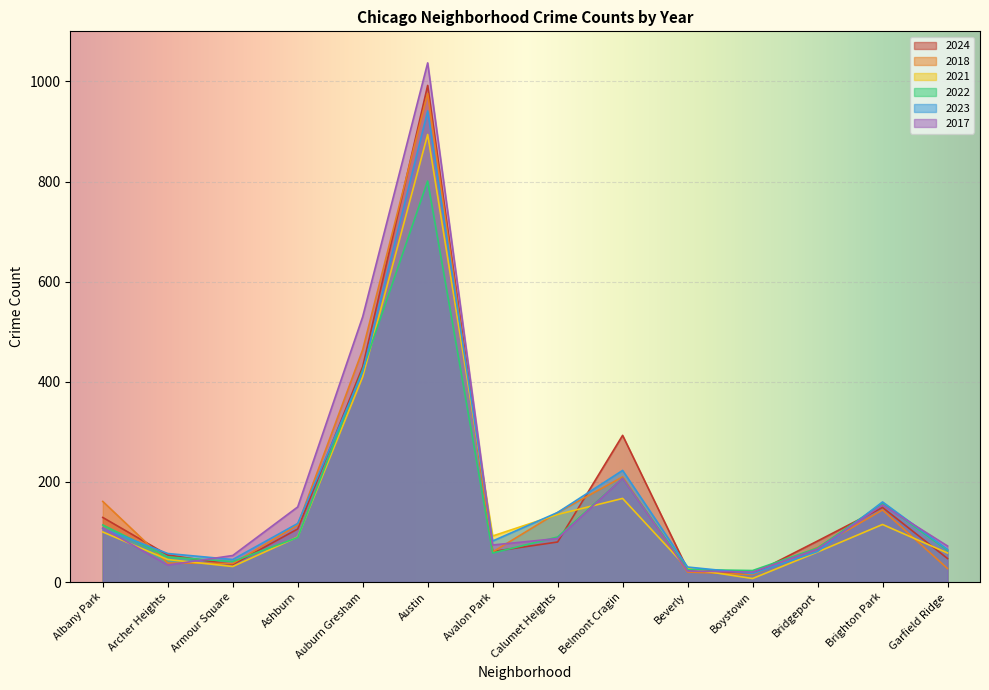

Between Auburn Gresham and Beverly, which series saw the biggest shift?

2017